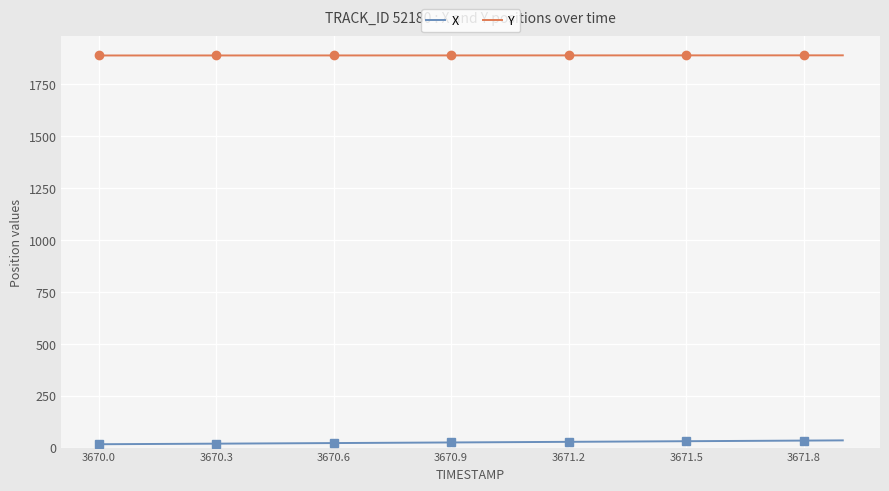

What are all the series names shown in the legend?

X, Y